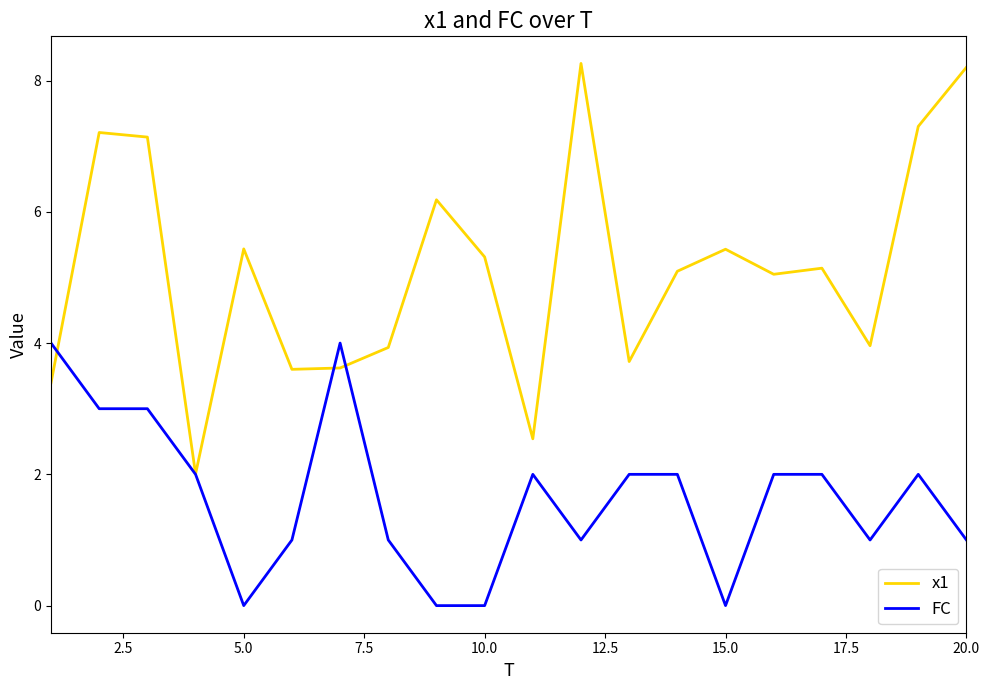

What is the maximum value for x1?

8.3